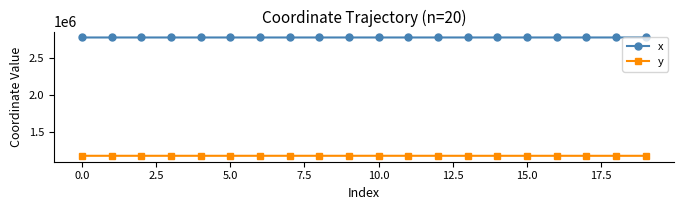

At how many categories does at least one series exceed 1329892?

20